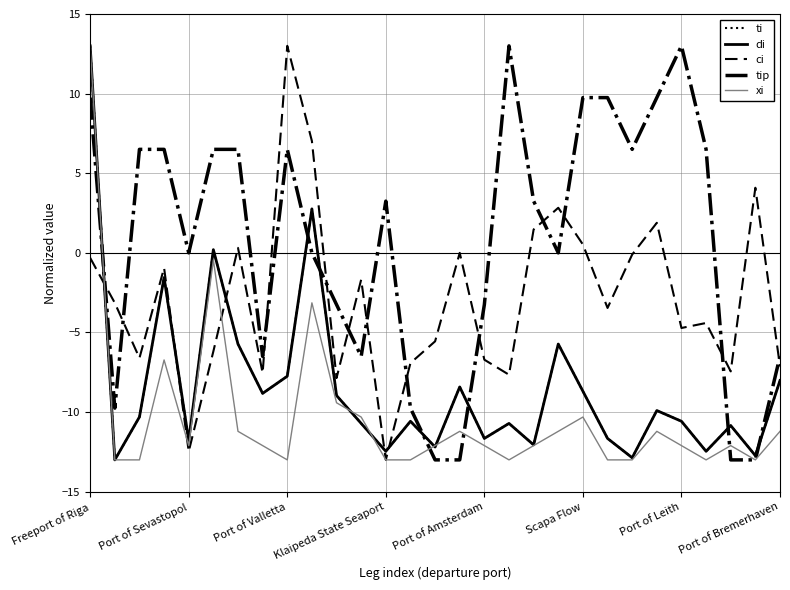

At which category is the sum across all series the highest?

Freeport of Riga